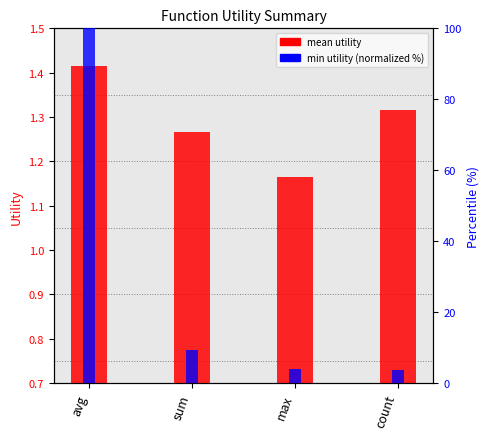

At which label does min utility (normalized) first exceed 9?

avg